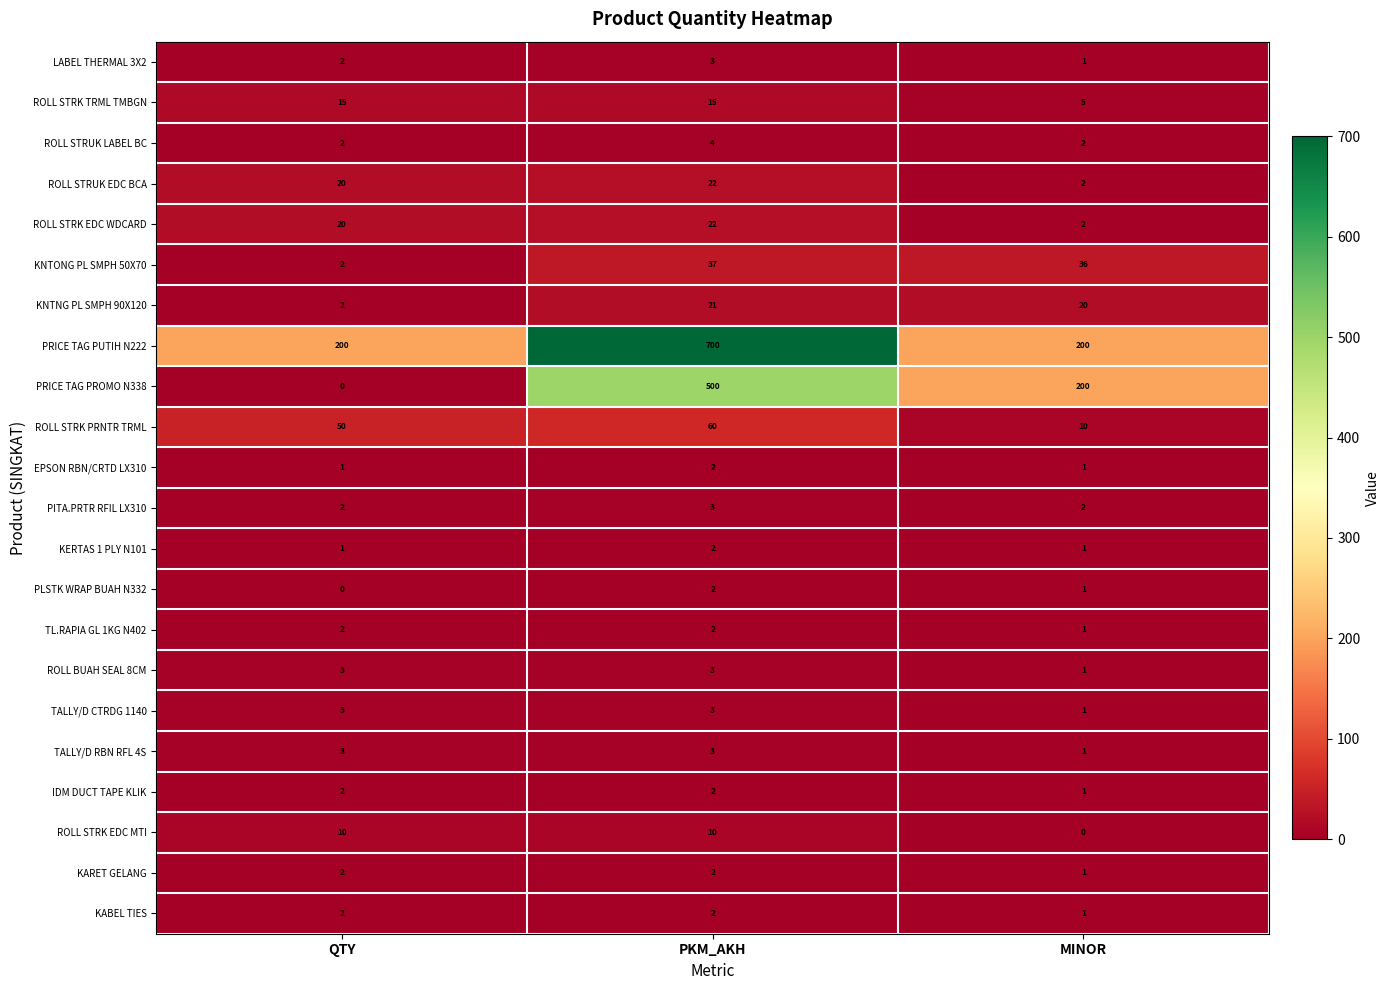

What is the sum of the TALLY/D RBN RFL 4S values at PKM_AKH and MINOR?

4